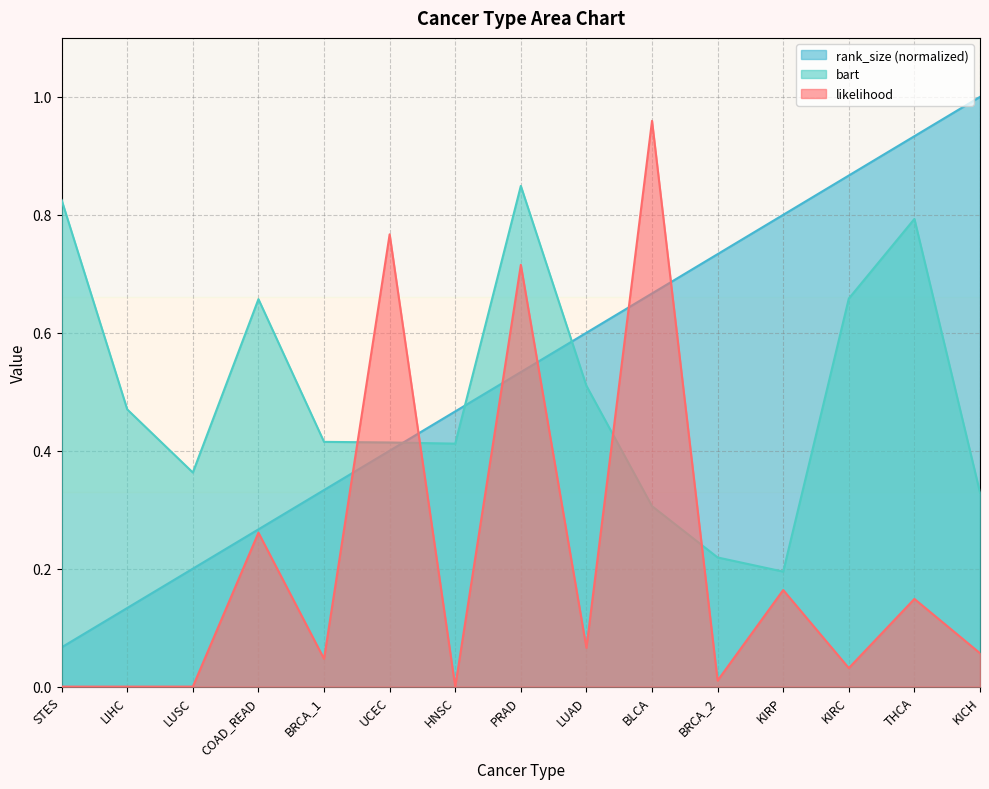

What is the value of the likelihood point at the 15th from the left?

0.1